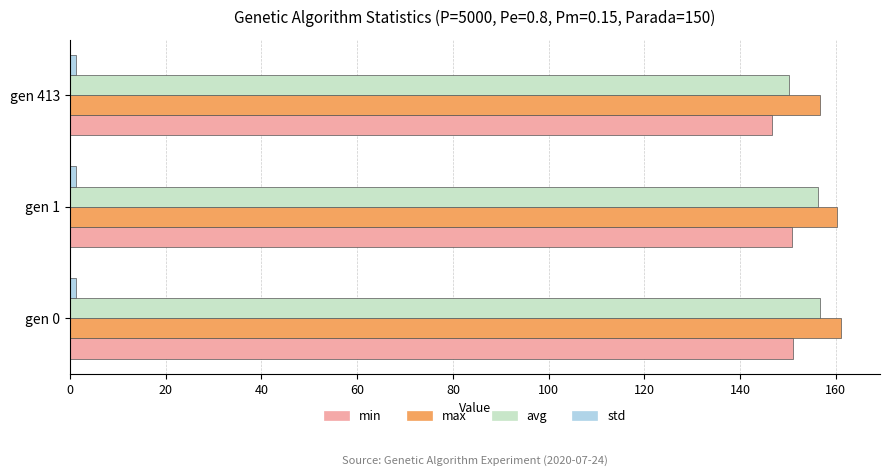

True or false: max has a value of 255.9 at gen 0.

False